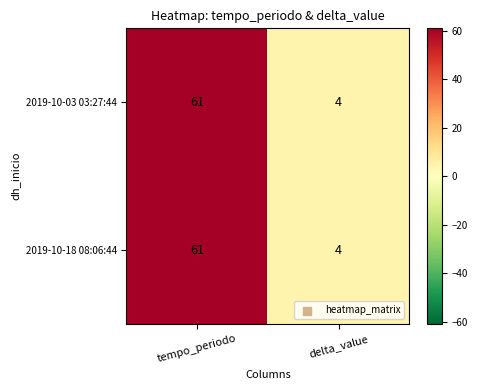

What is the difference between the 2019-10-03 03:27:44 values at delta_value and tempo_periodo?

57